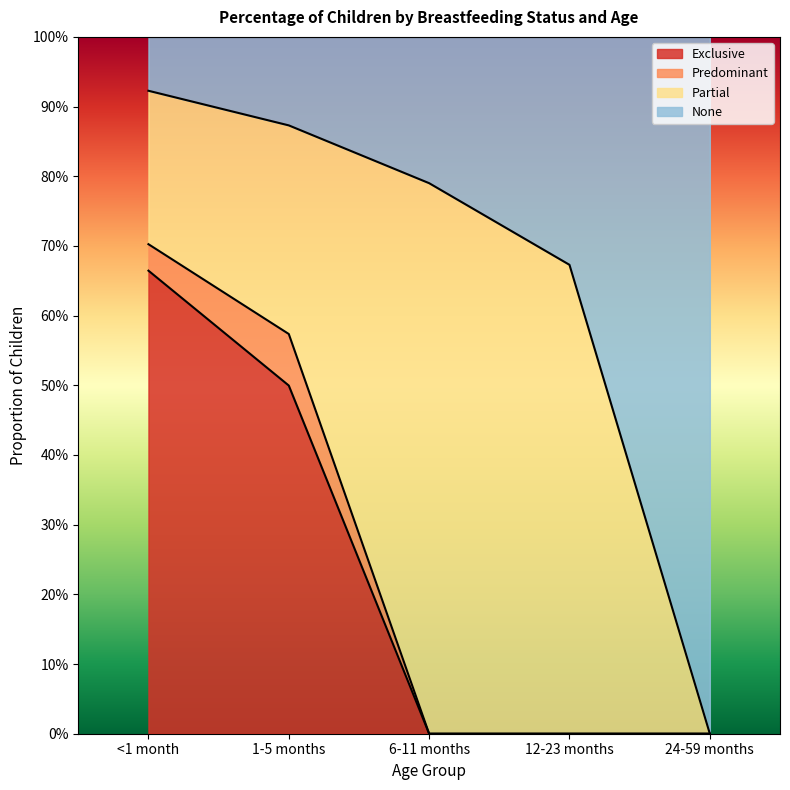

Between 24-59 months and 1-5 months, which is larger?

1-5 months